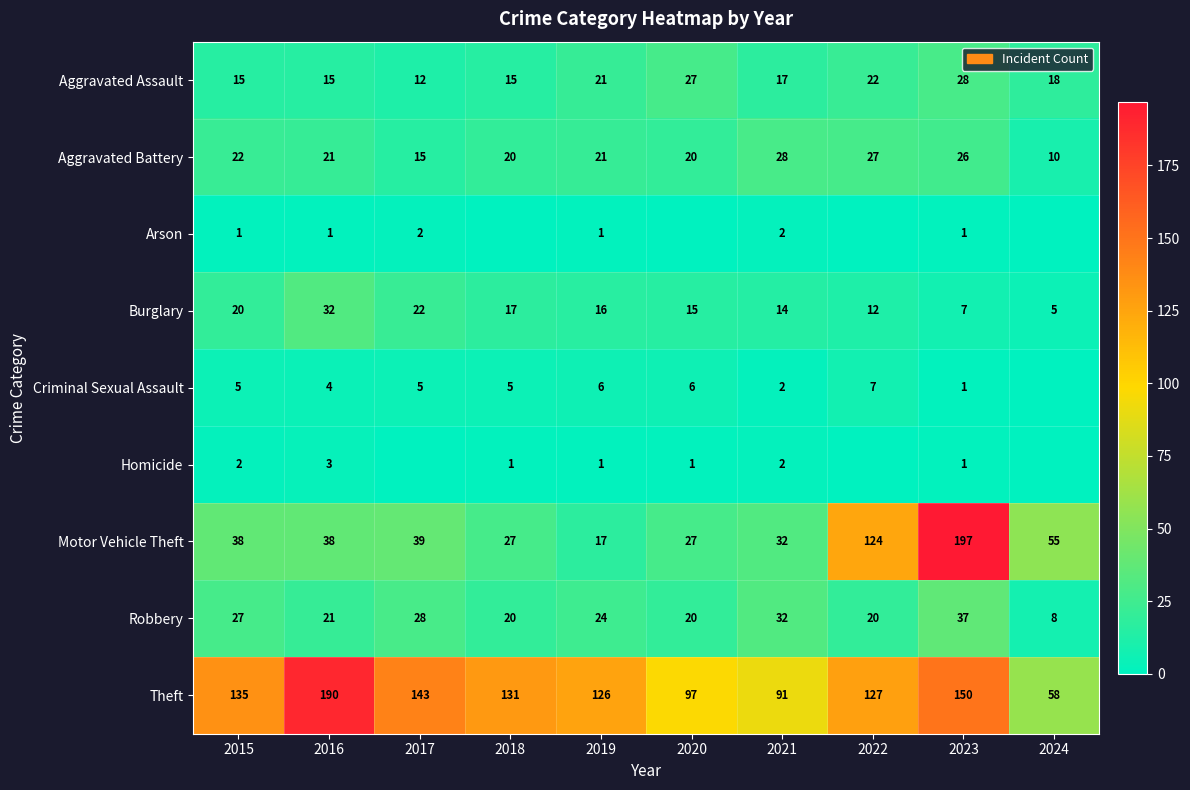

What is the total value across all series at 2022?

339